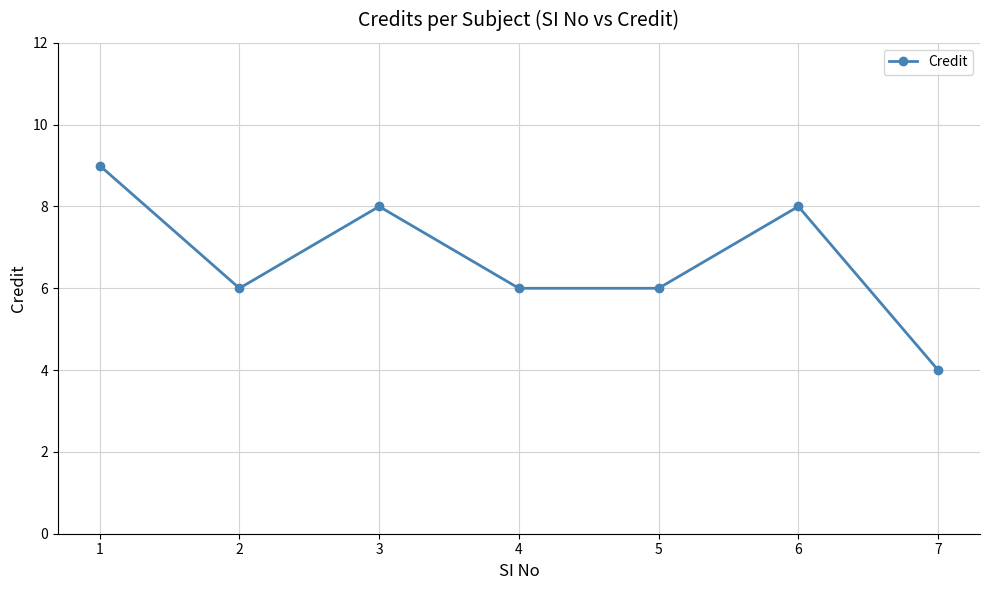

What is the value of the 6th point from the left?

8